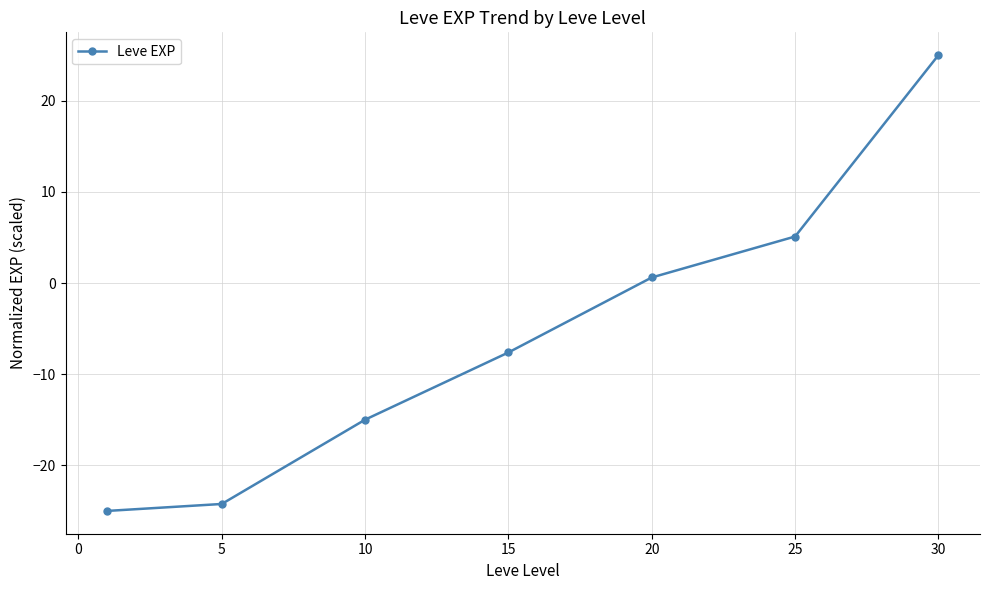

What is the average value?

-5.9